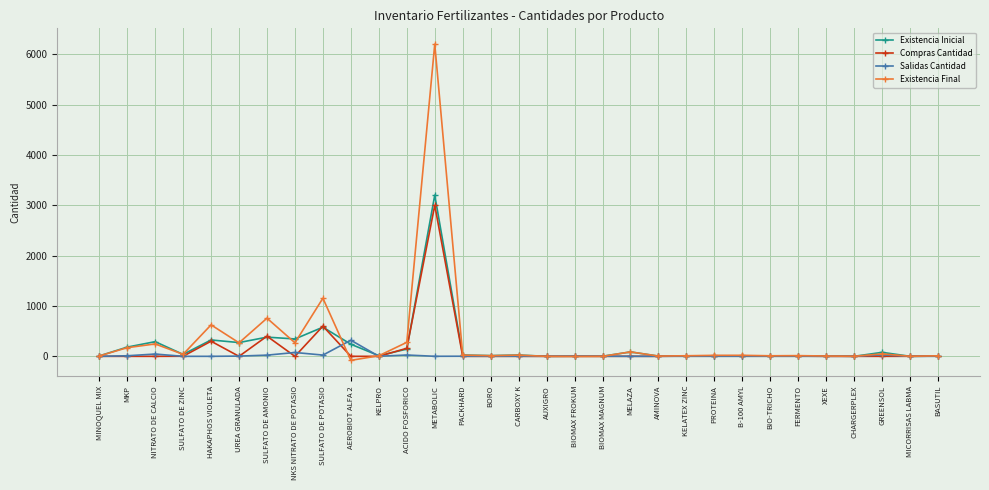

Where is Existencia Inicial nearest to the value 1600?

SULFATO DE POTASIO